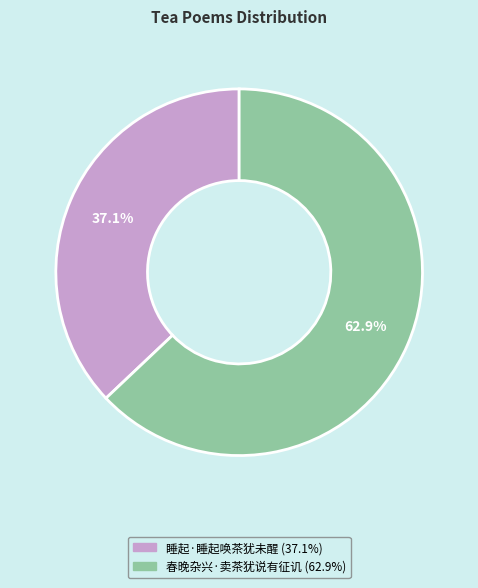

What percentage is the 睡起·睡起唤茶犹未醒 slice, to the nearest percent?

37%